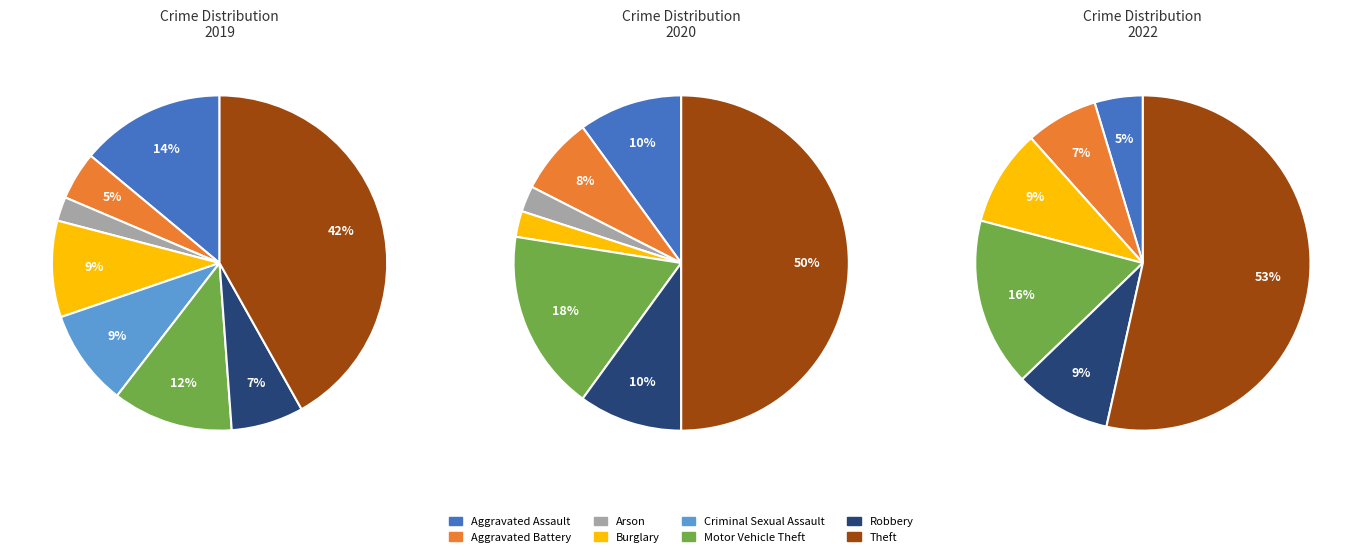

Is the sum of values_2022 and 3 greater than half?

No